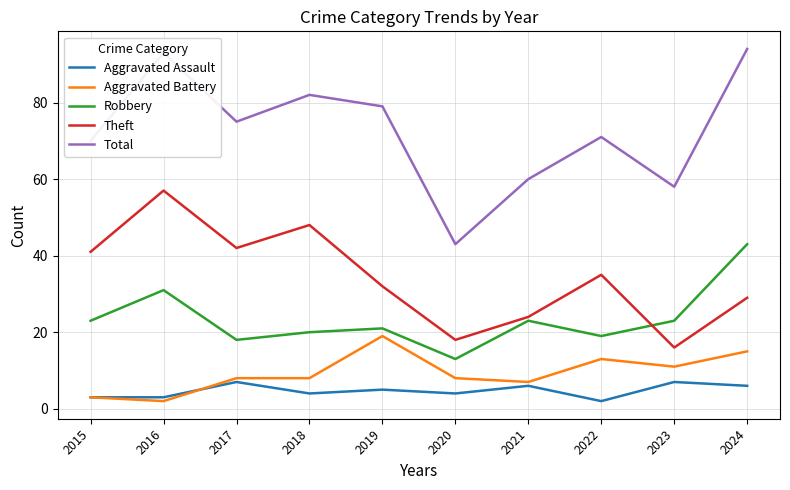

At how many categories does at least one series exceed 46?

9